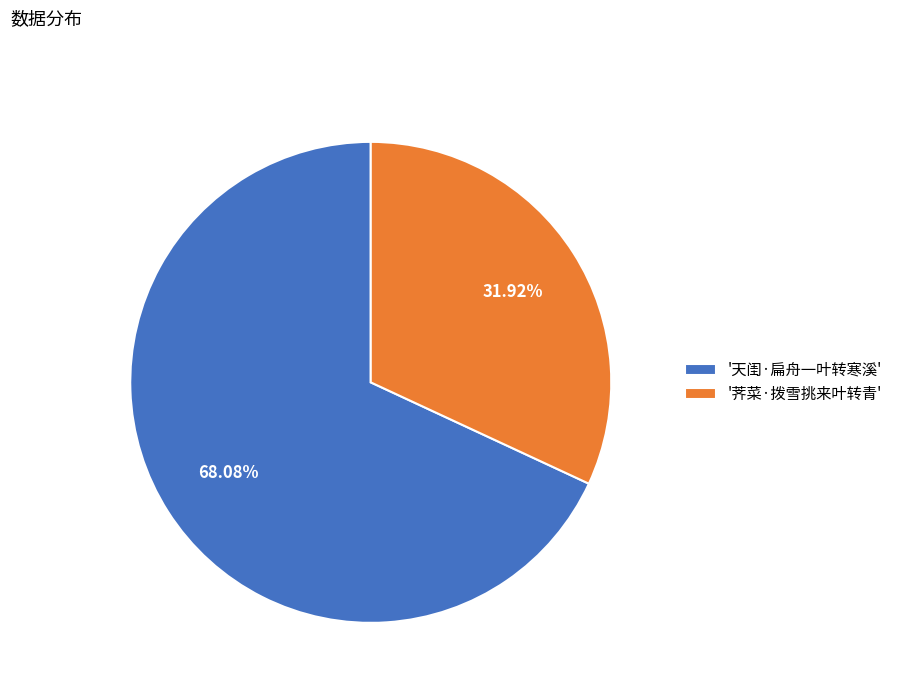

Rank the categories by value from lowest to highest.

'荠菜·拨雪挑来叶转青', '天闺·扁舟一叶转寒溪'